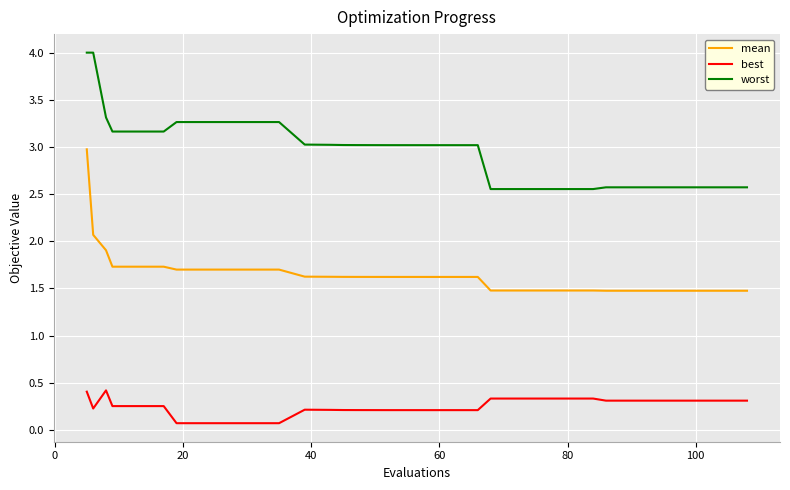

Rank the series by their average value, from lowest to highest.

best, mean, worst